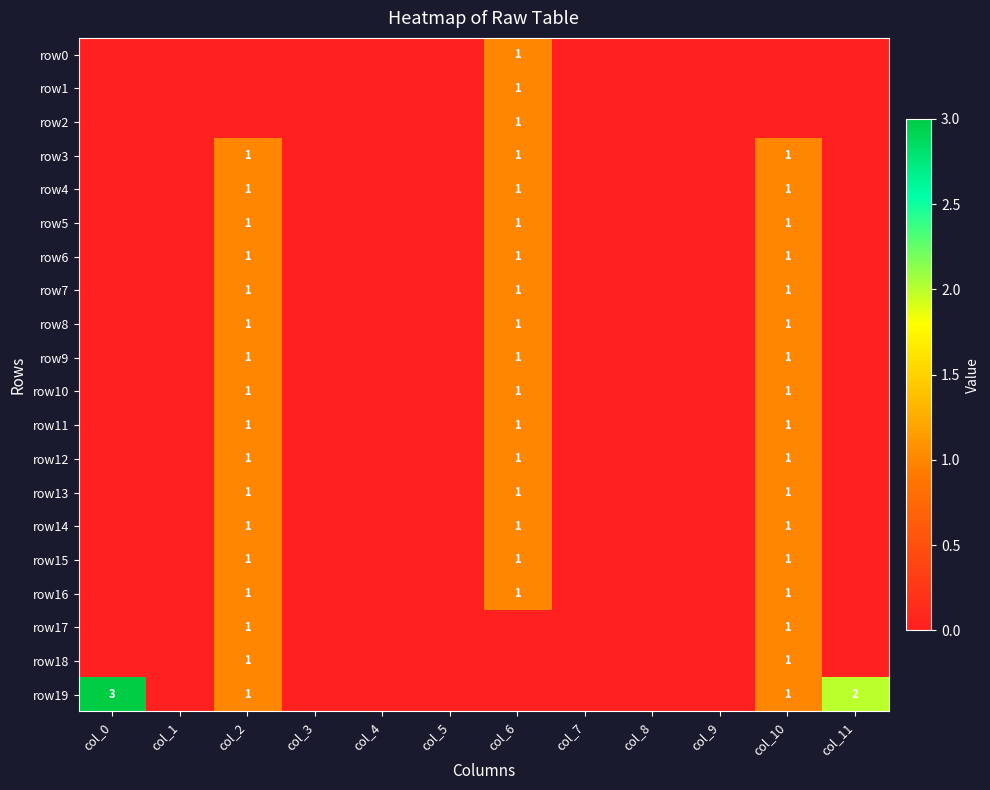

Between col_2 and col_8, which is larger?

col_2